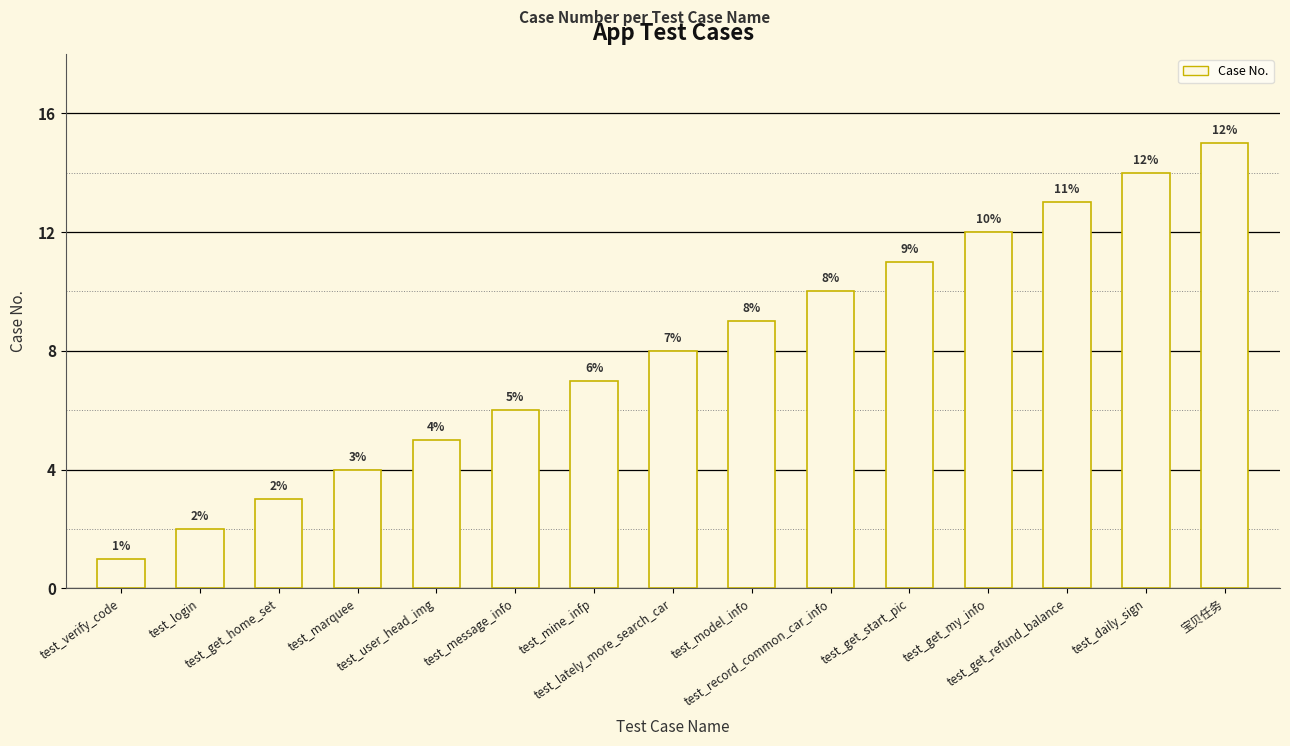

Rank the categories by value from highest to lowest.

宝贝任务, test_daily_sign, test_get_refund_balance, test_get_my_info, test_get_start_pic, test_record_common_car_info, test_model_info, test_lately_more_search_car, test_mine_infp, test_message_info, test_user_head_img, test_marquee, test_get_home_set, test_login, test_verify_code